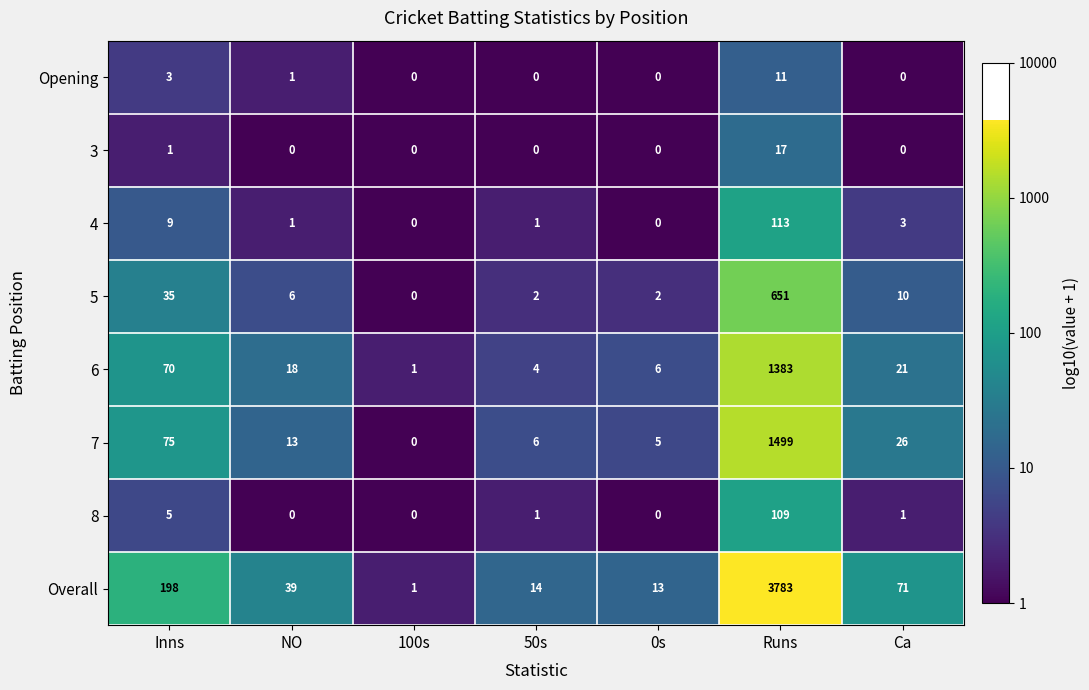

What is the difference between the maximum and second lowest values in the Overall series?

3770